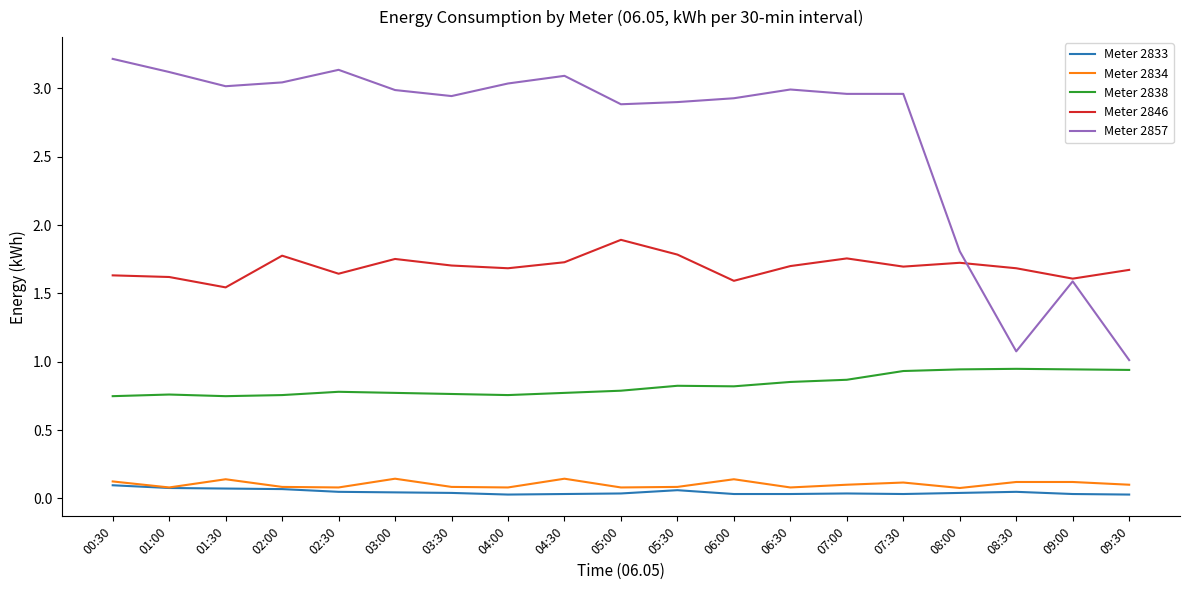

How many lines are shown in the chart?

5